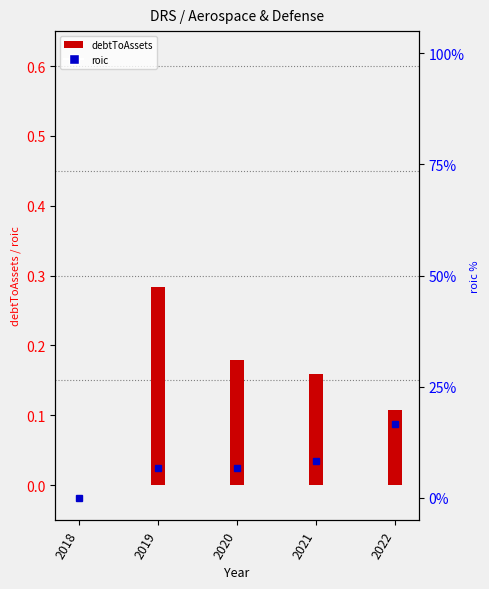

Reading left to right, list all the values displayed in this chart.

0.0	0.3	0.2	0.2	0.1